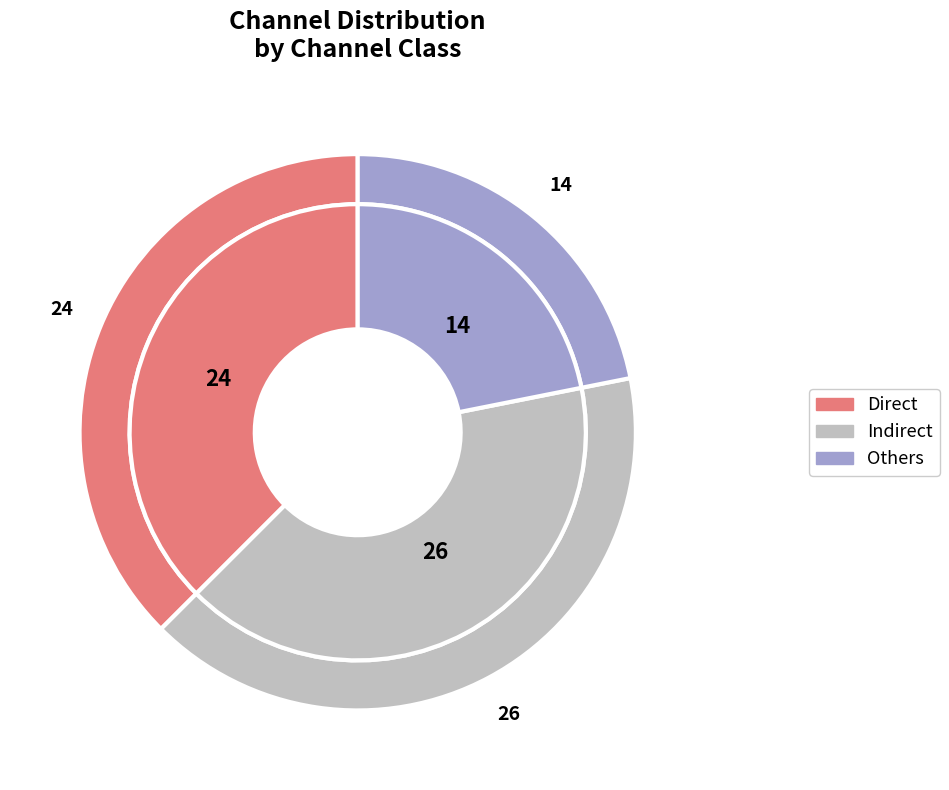

Does Tele Sales represent more than half of the total?

No